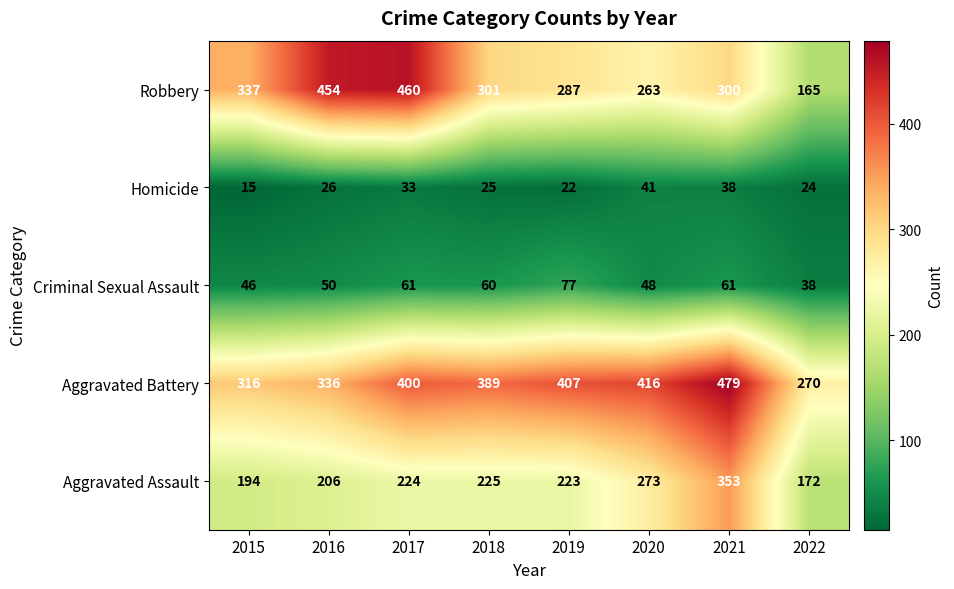

What is the total value across all series at 2019?

1016